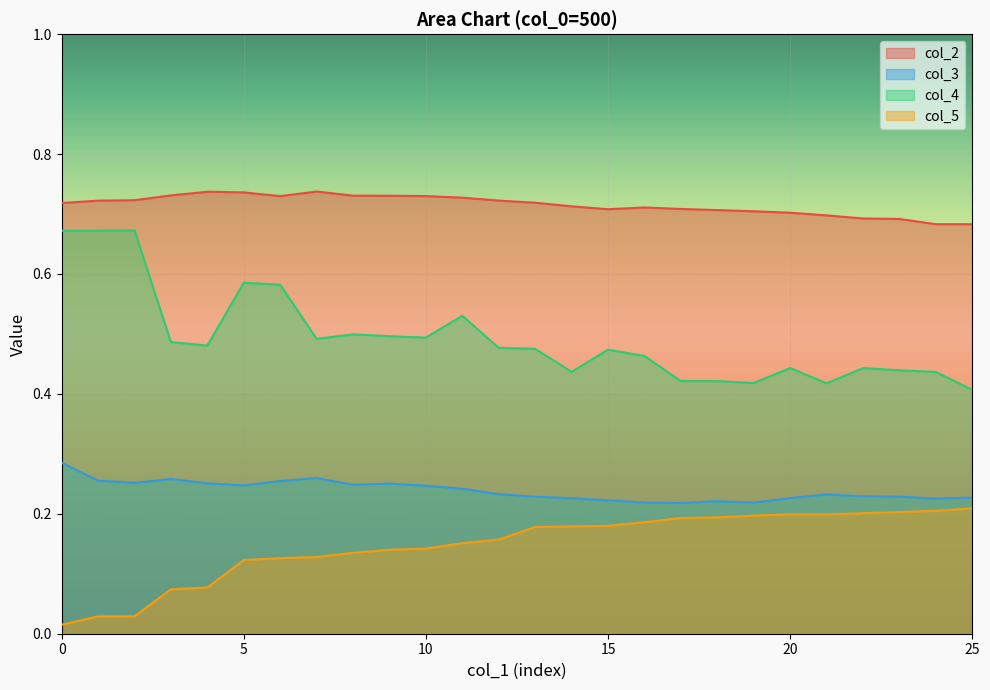

True or false: col_5 has more than 2 interior local peaks.

False